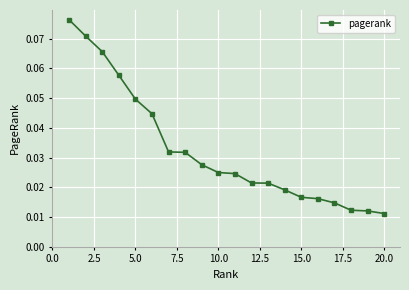

How many values are between 0 and 1?

20